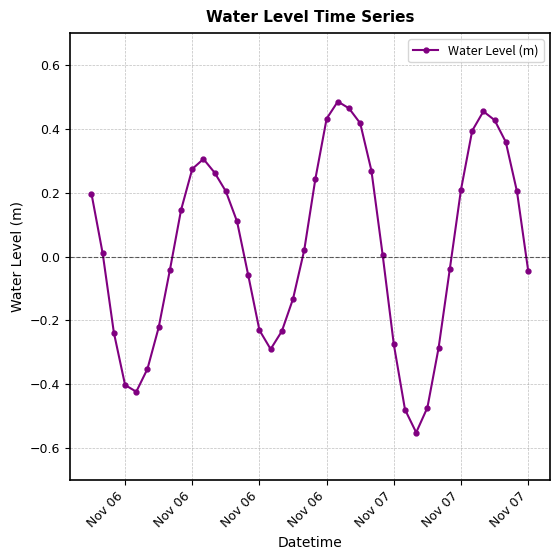

What is the difference between the second highest and minimum values?

1.0